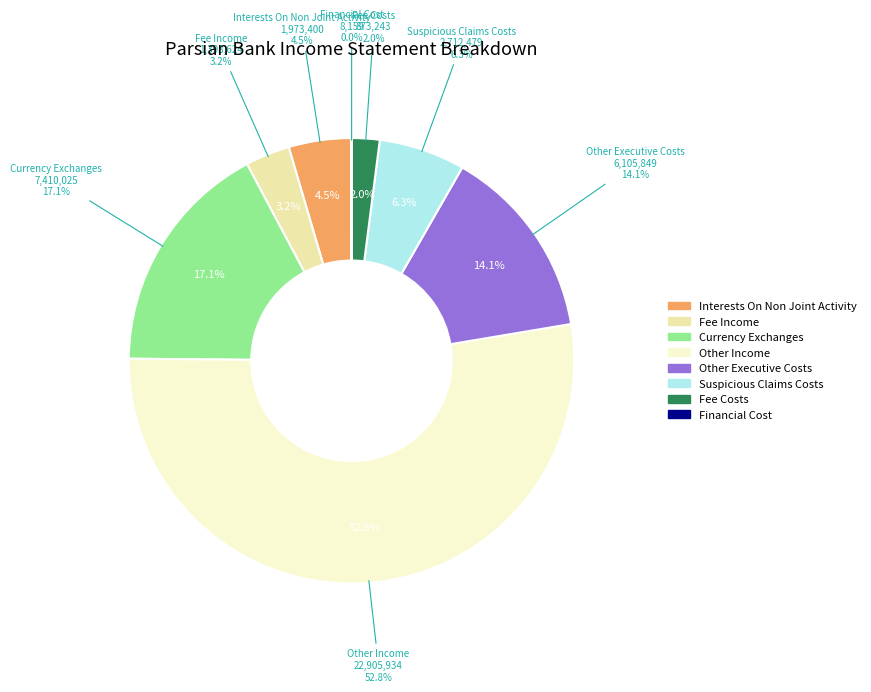

To the nearest percent, what is the combined percentage of other_income and fee_costs?

55%